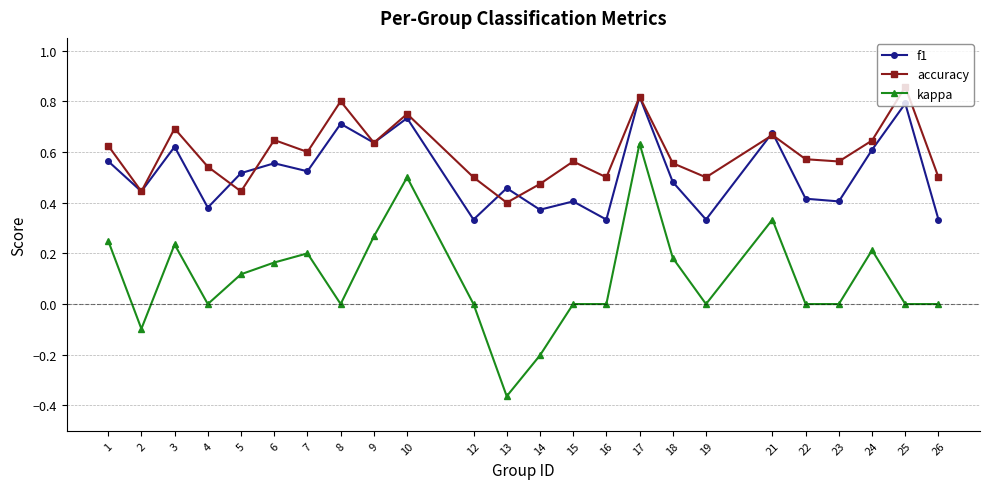

Rank the series at 7 from lowest to highest value.

kappa, f1, accuracy